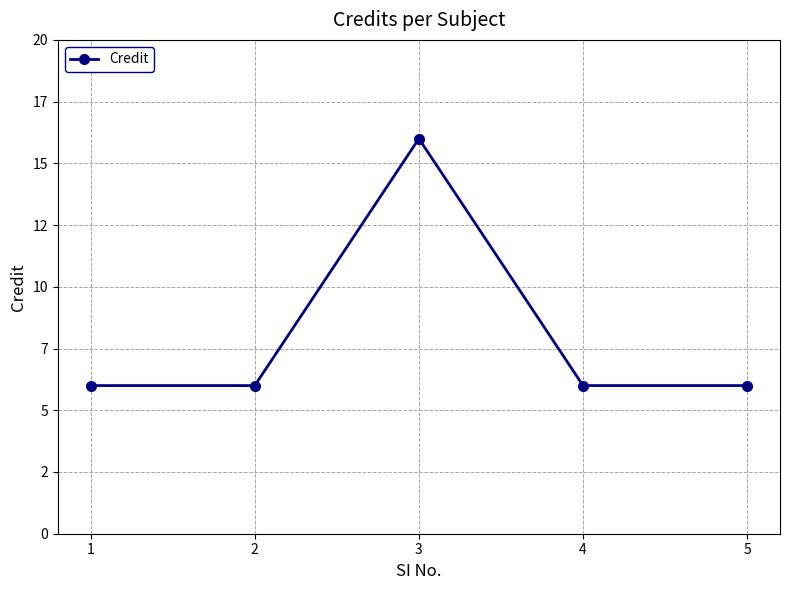

The value at 1 is 6. True or false?

True